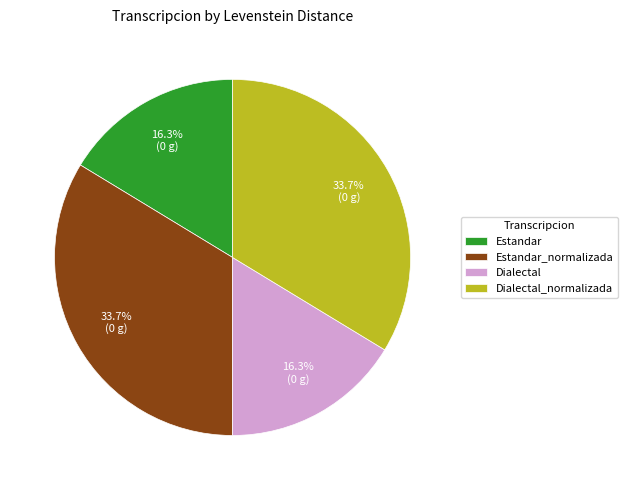

Between Estandar_normalizada and Dialectal, which is larger?

Estandar_normalizada